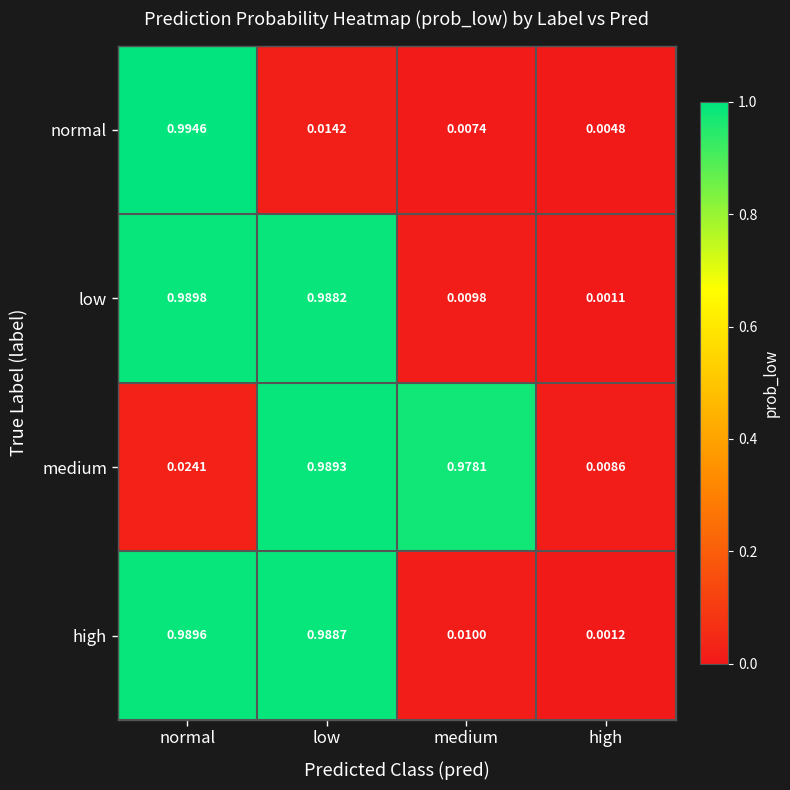

At how many categories does at least one series exceed 0?

4